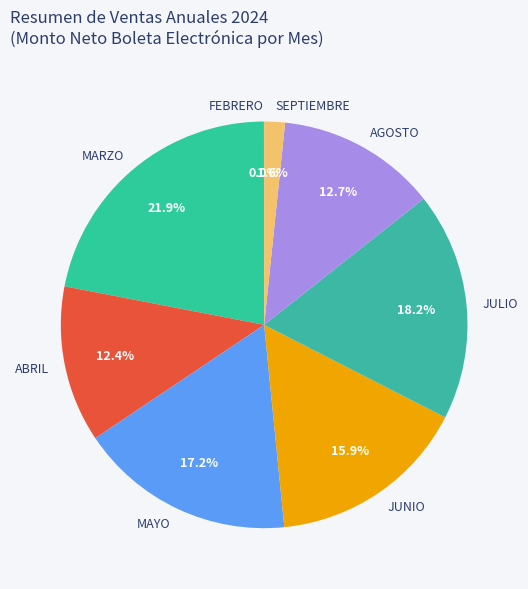

True or false: AGOSTO accounts for 13% of the total.

True